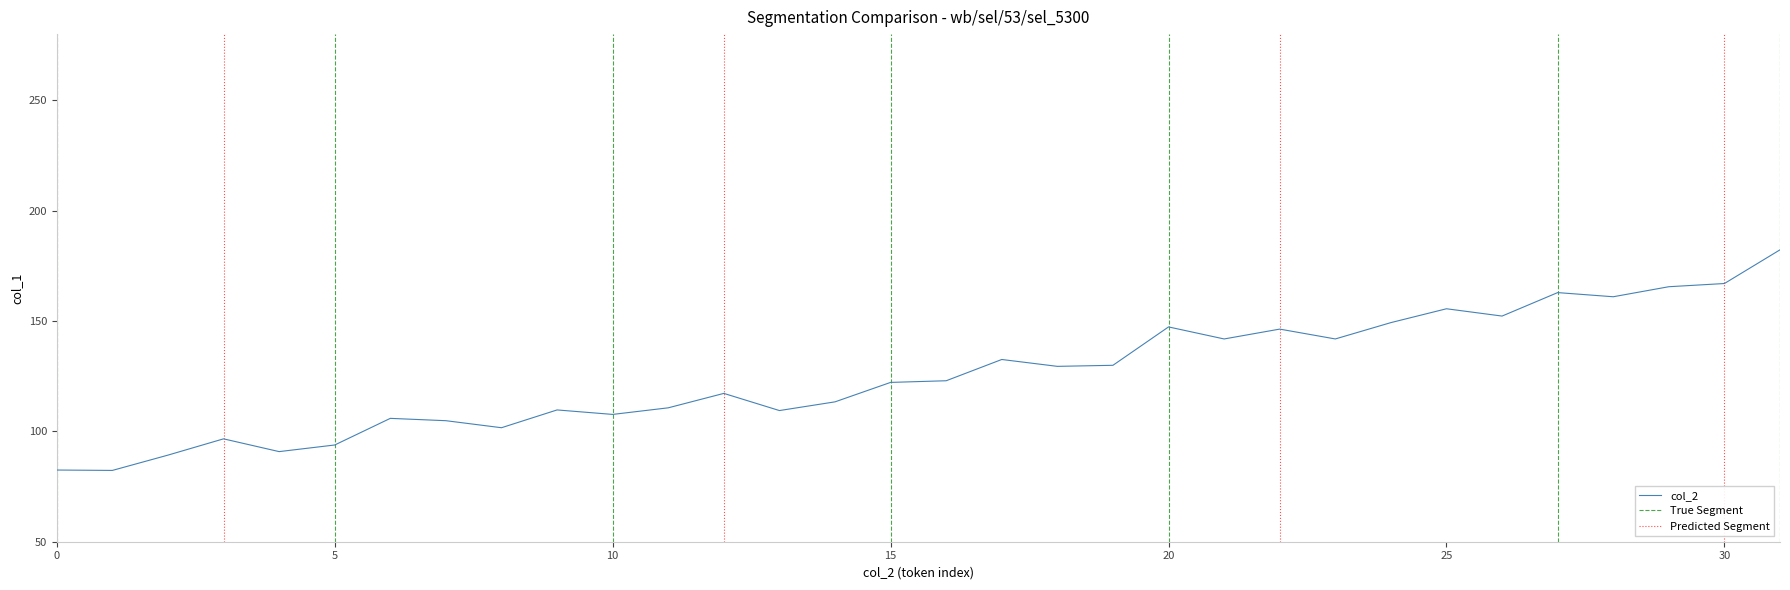

Is it true that col_2 equals 82.5 at 0?

True